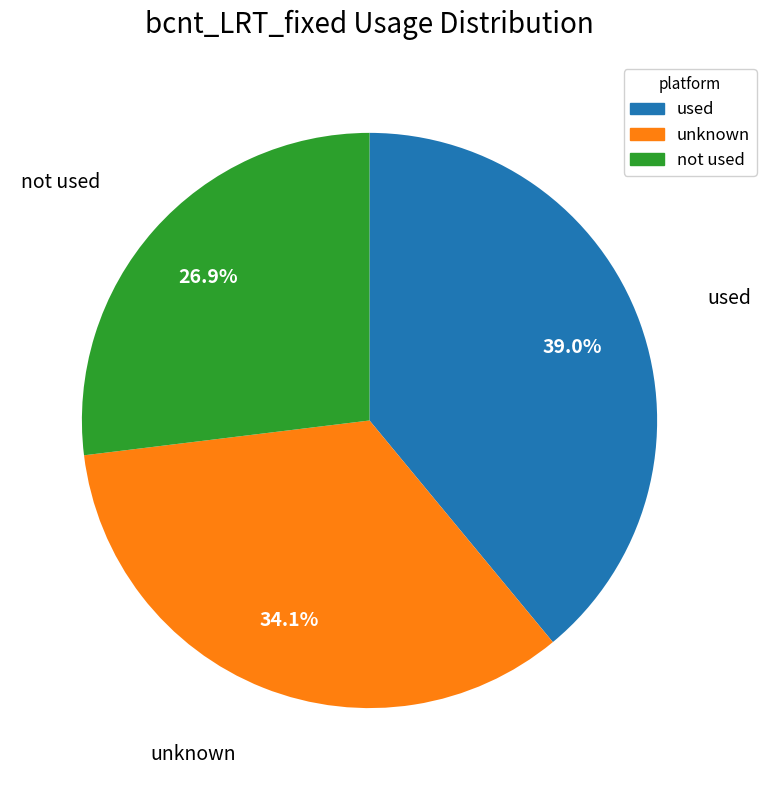

Does any single category account for the majority?

No